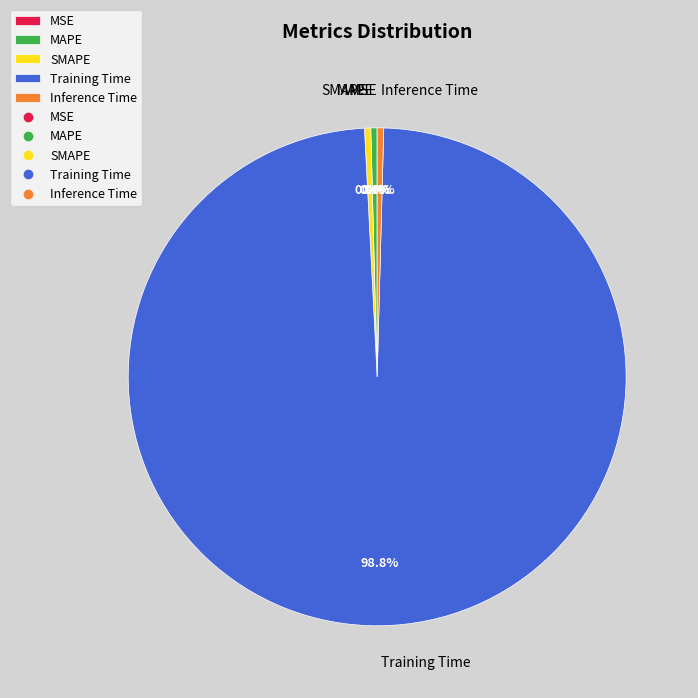

What is the majority slice?

Training Time